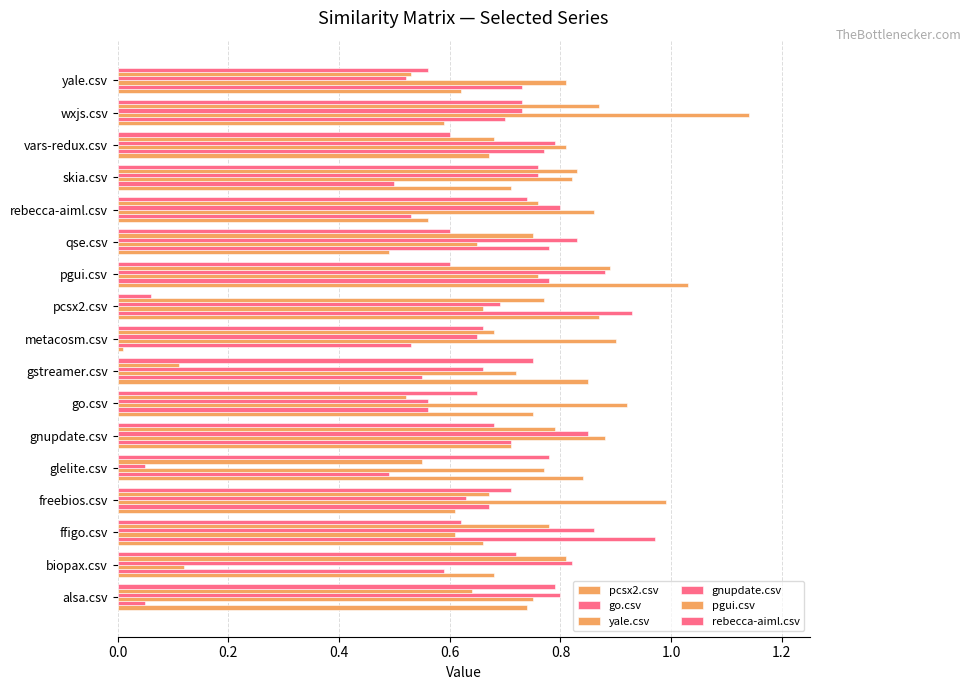

Count the number of data series in this chart.

6